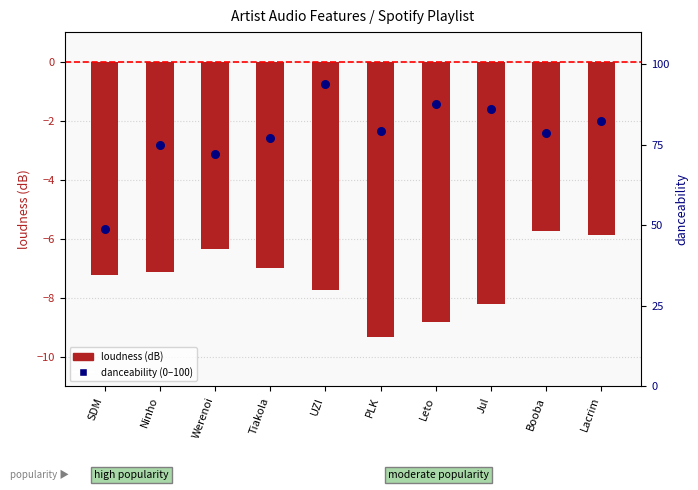

Is the value of loudness (dB) at Lacrim greater than the value of danceability (0–100) at Lacrim?

No